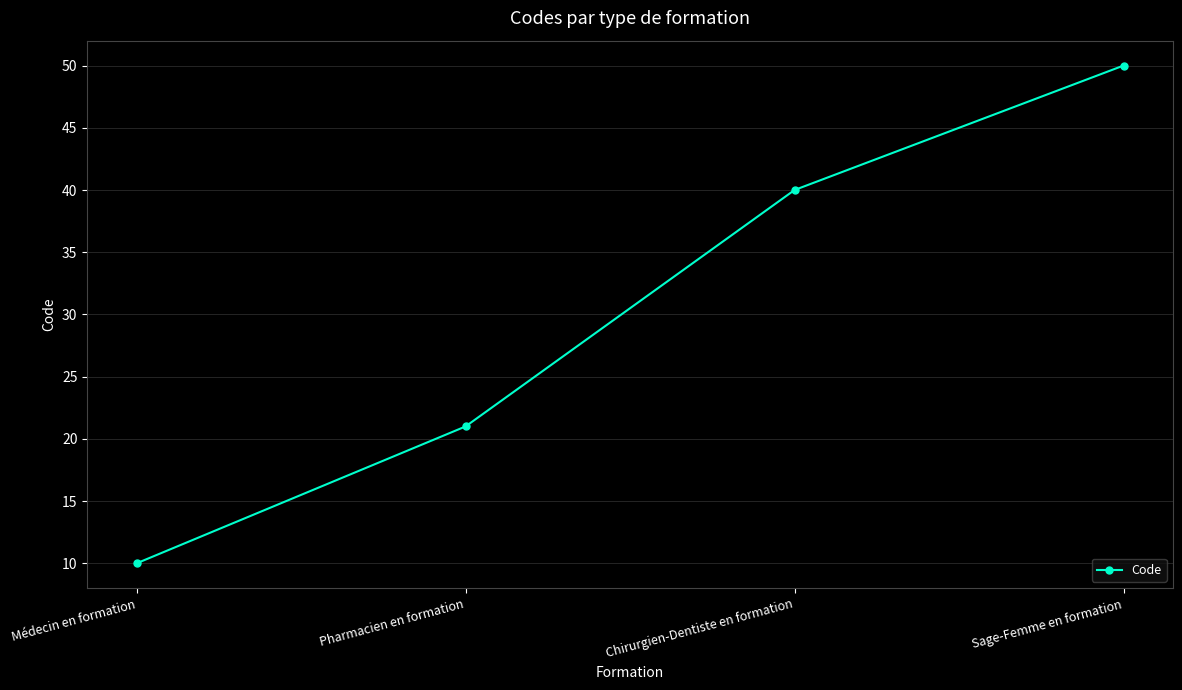

What is the label of the 1st point from the right?

Sage-Femme en formation